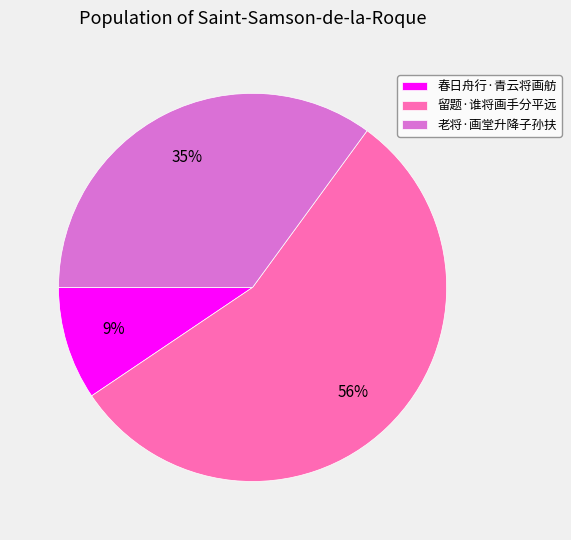

To the nearest percent, what portion does 春日舟行·青云将画舫 represent?

9%